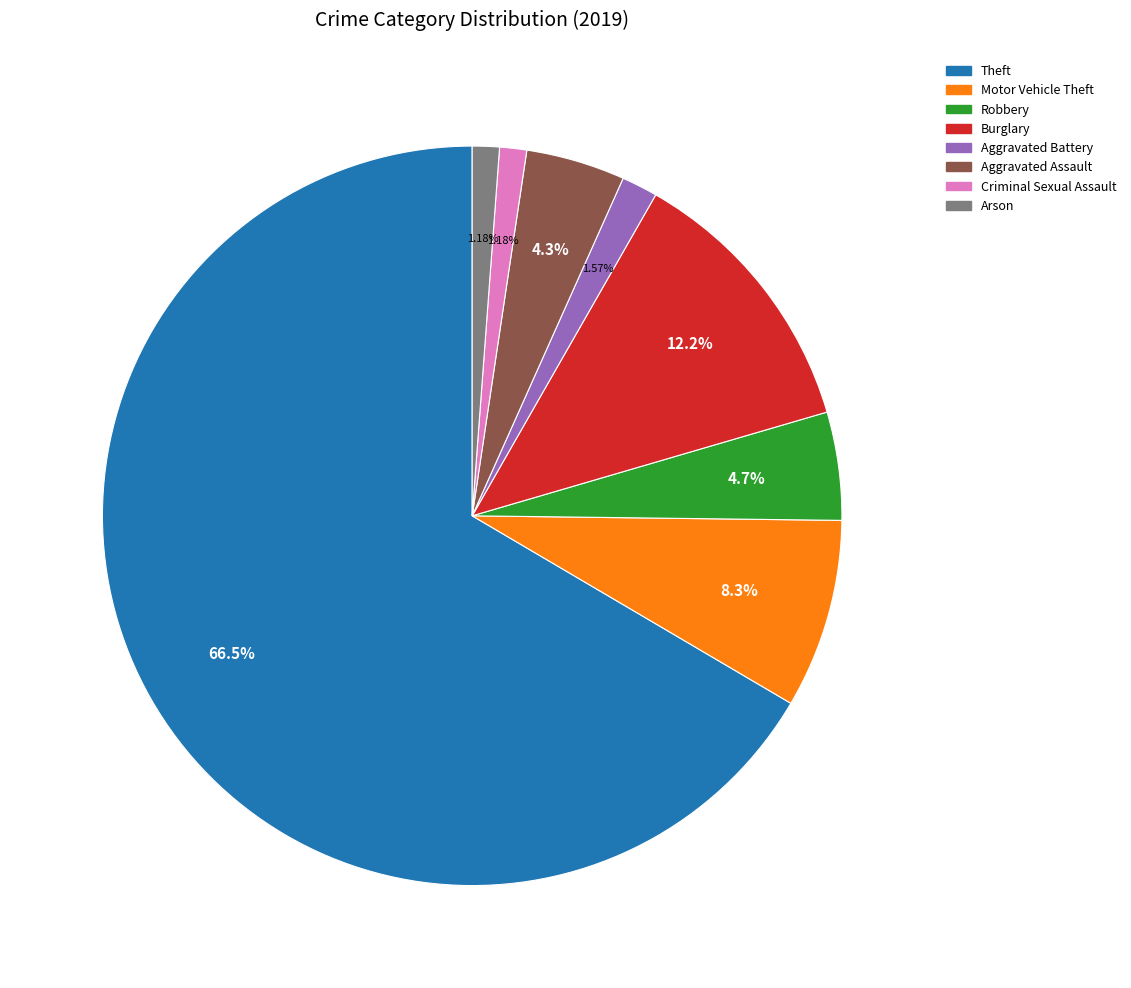

How many slices are in this pie chart?

8